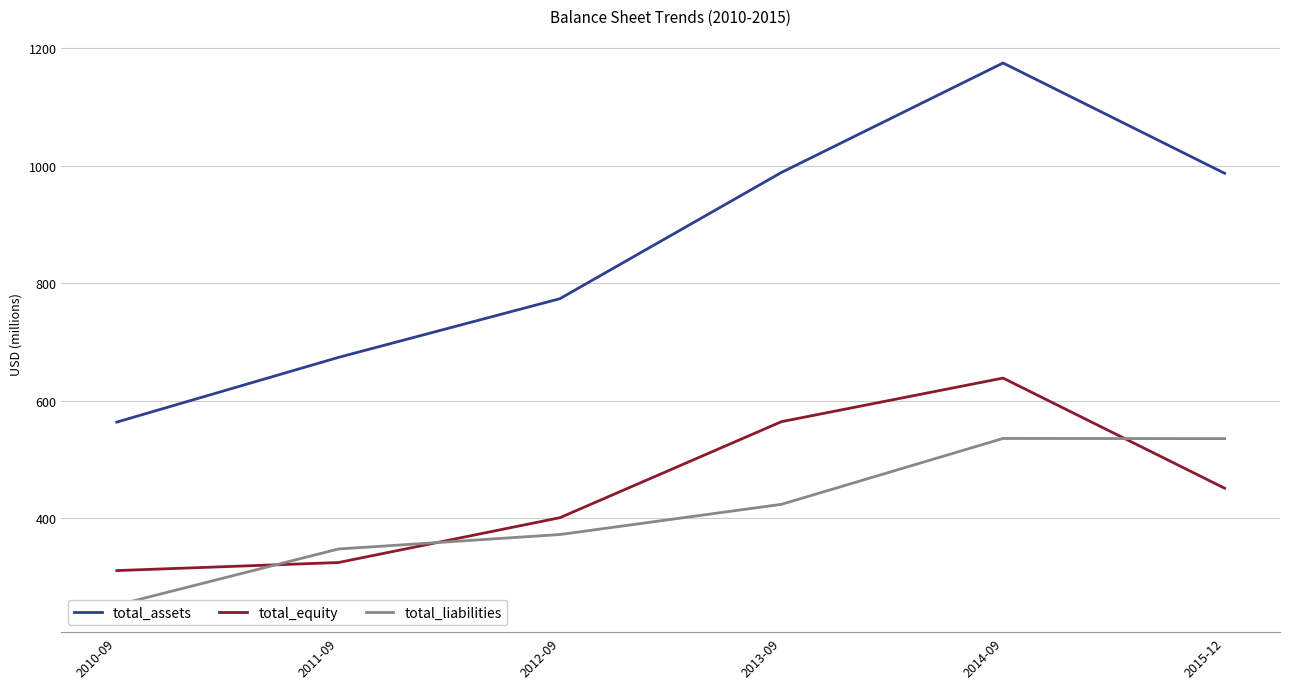

What is the average value of the total_assets series?

860.3